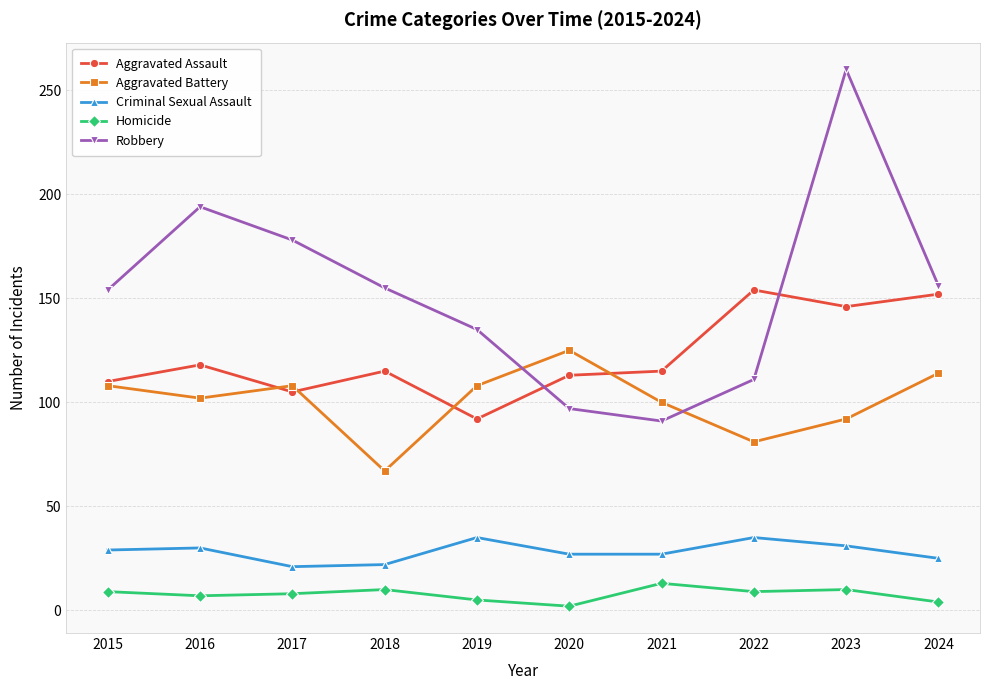

At which category is the sum across all series the highest?

2023